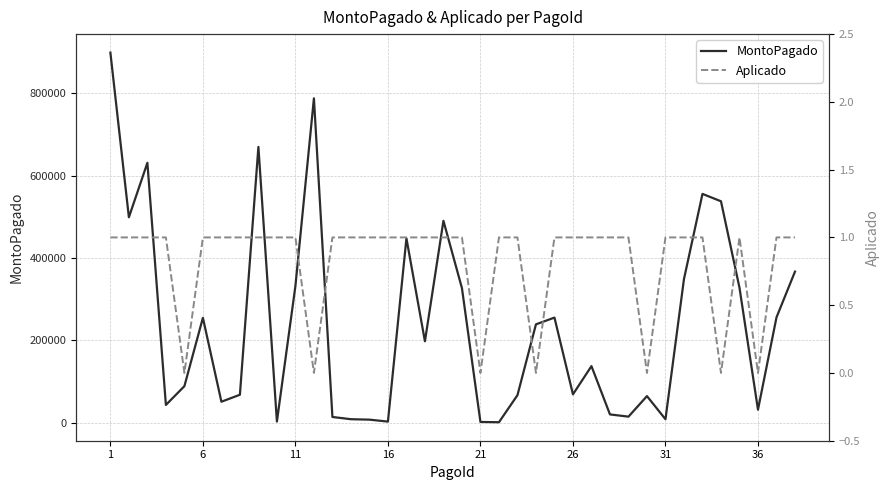

What is the highest value of the MontoPagado series?

898960.6